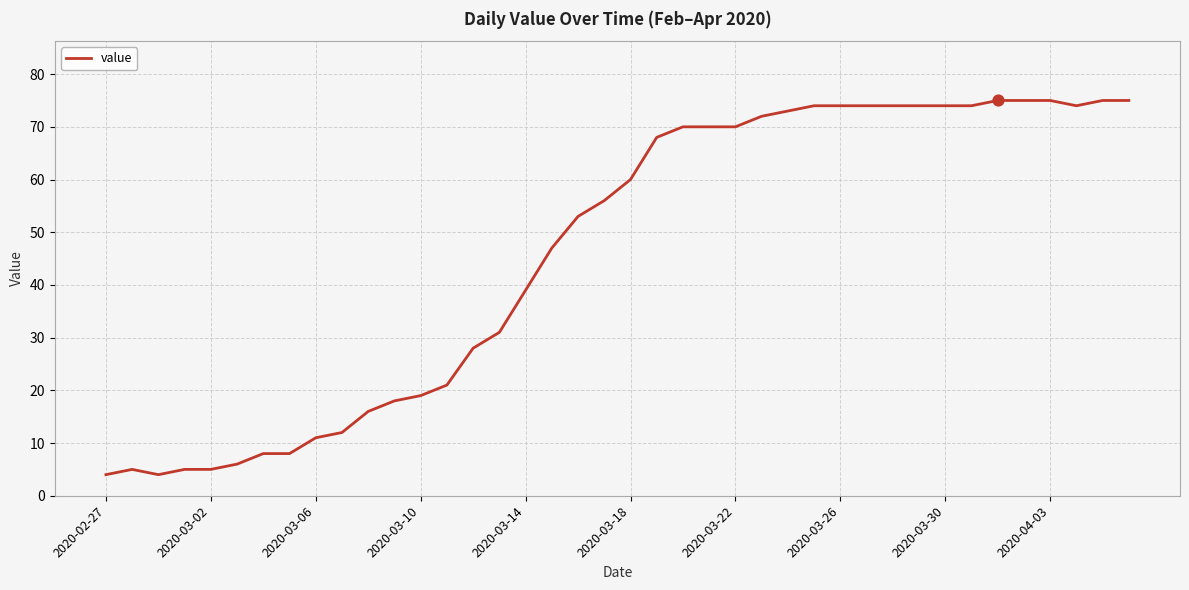

What is the smallest value displayed?

4